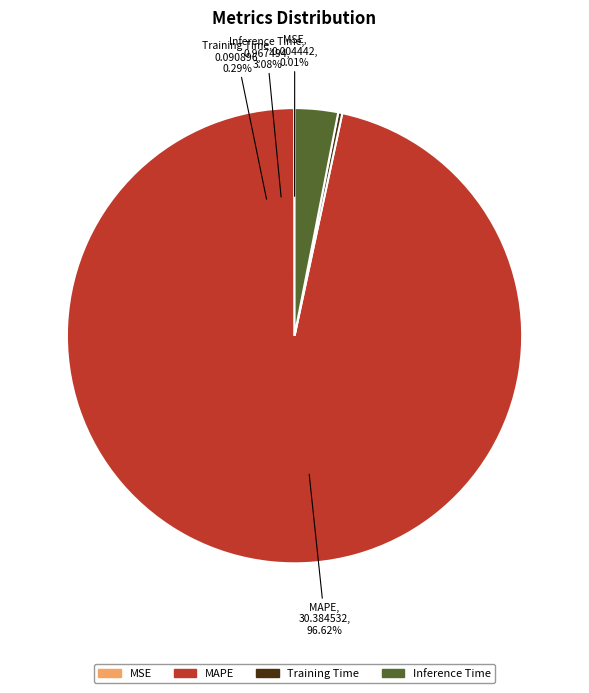

Which slice represents more than half of the pie?

MAPE